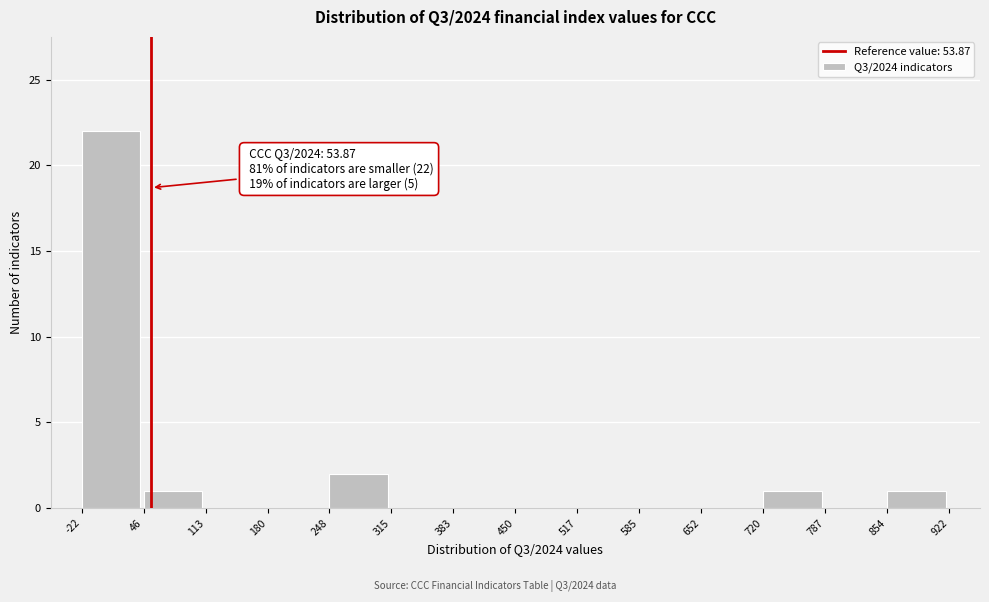

Over which range of the x-axis is the bar tallest?

-22 to 46